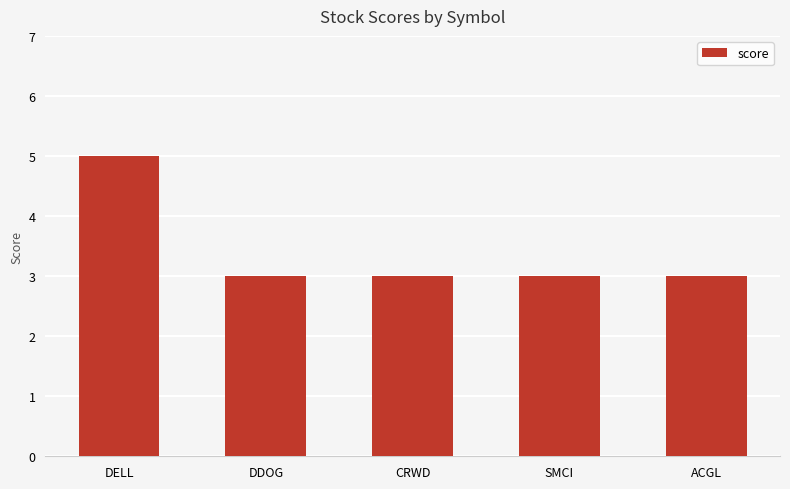

Count the number of categories in the chart.

5